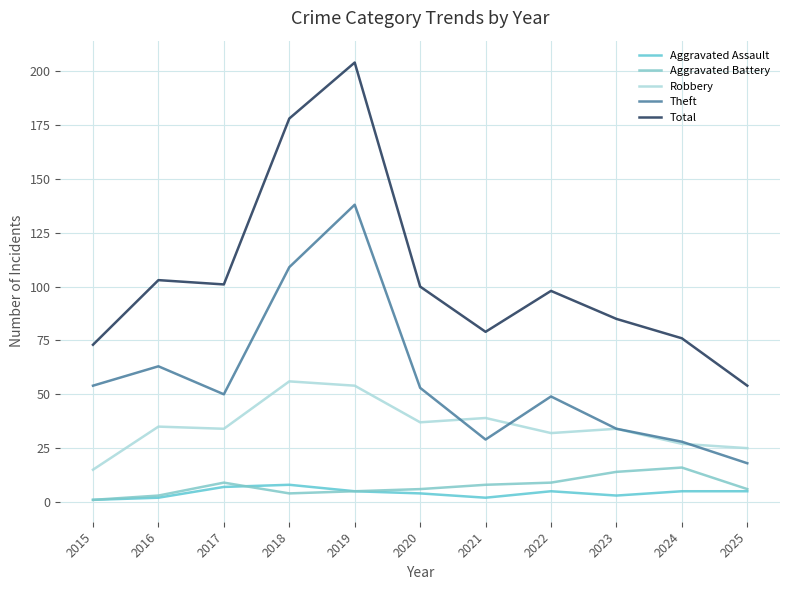

At how many categories does at least one series exceed 94?

6